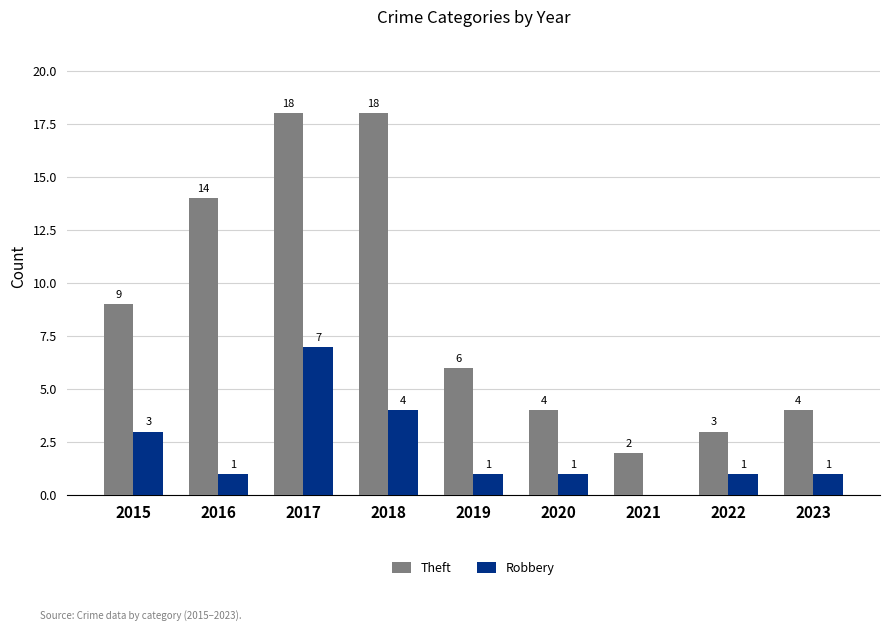

Reading left to right, what are all the values shown in this chart?

Theft: 9	14	18	18	6	4	2	3	4
Robbery: 3	1	7	4	1	1	0	1	1